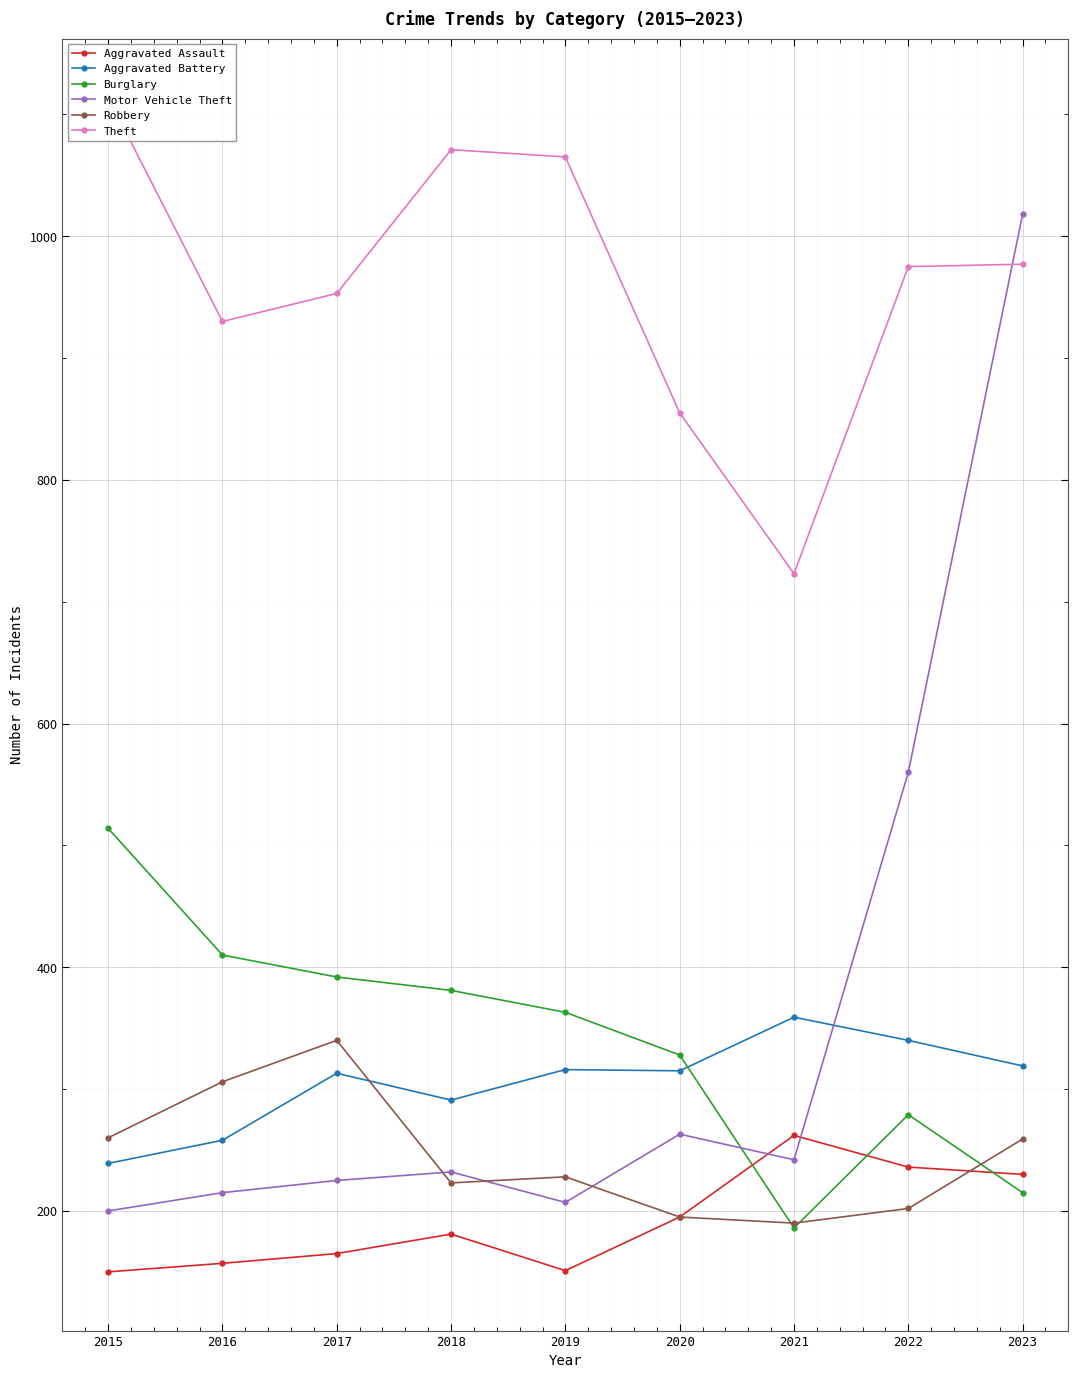

What is the difference between the maximum and minimum values in the Theft series?

391